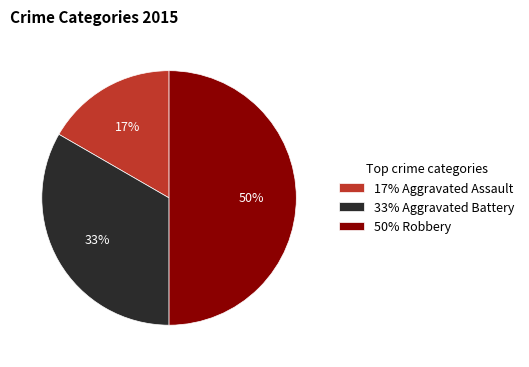

True or false: 33% Aggravated Battery accounts for 42% of the total.

False